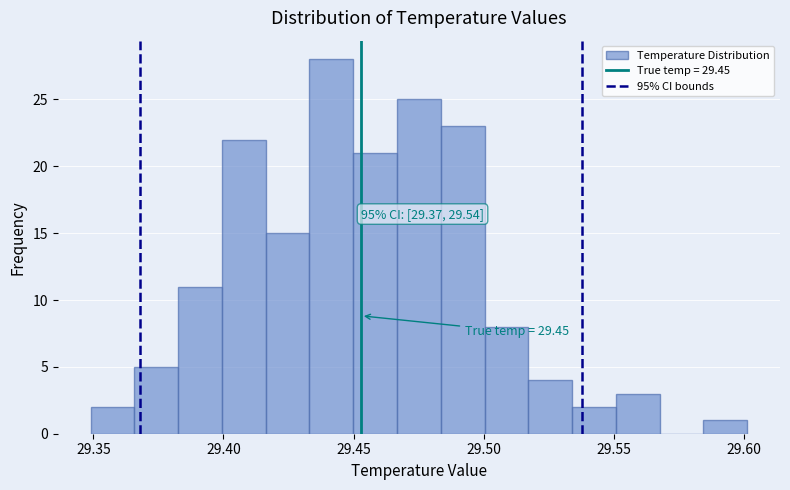

Read against the x-axis, roughly where is the centre of the tallest bar?

29.440